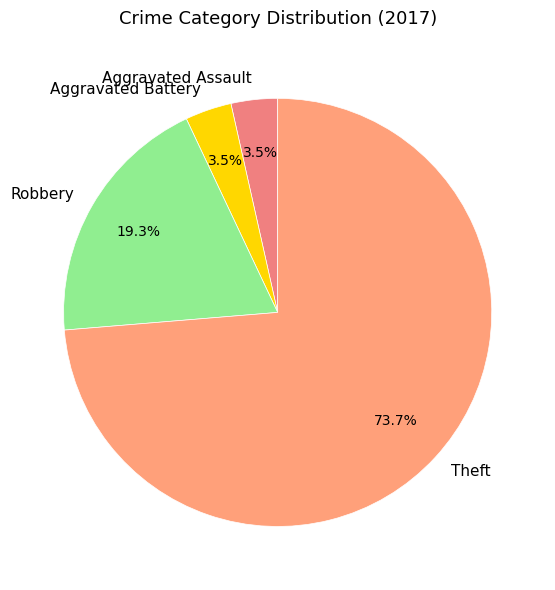

Approximately how many times larger is the value at Aggravated Assault compared to Robbery?

0.2